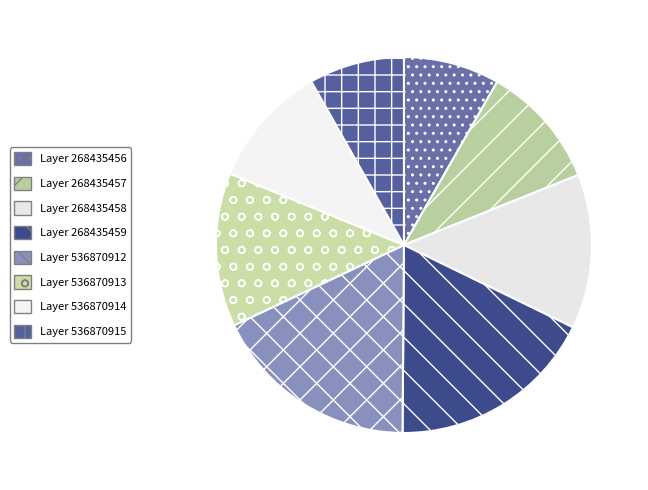

How many segments does this pie chart have?

8